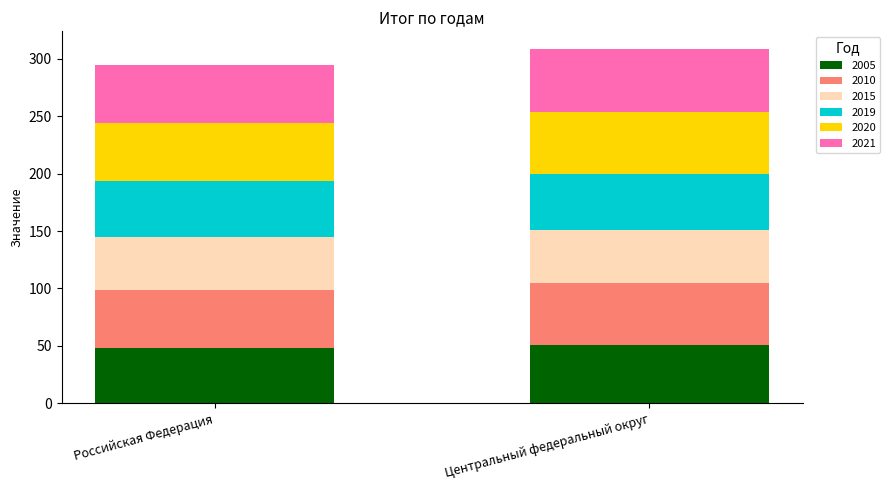

How many distinct data groups are displayed?

6